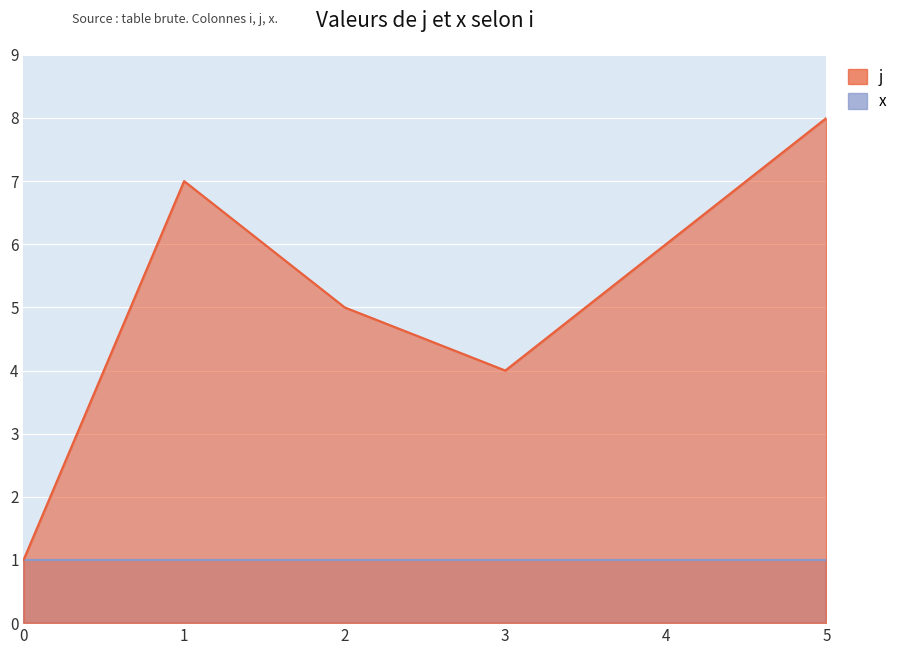

Reading left to right, what are all the values shown in this chart?

0=1	1=7	2=5	3=4	4=6	5=8